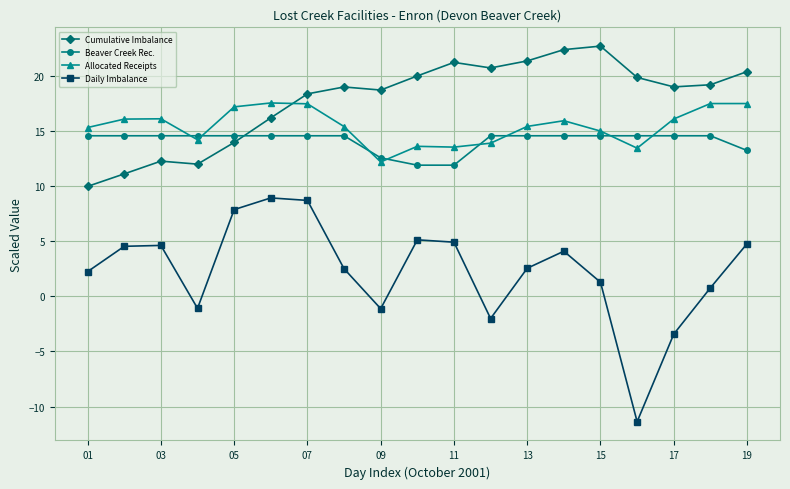

What is the average value of the Allocated Receipts series?

15.4